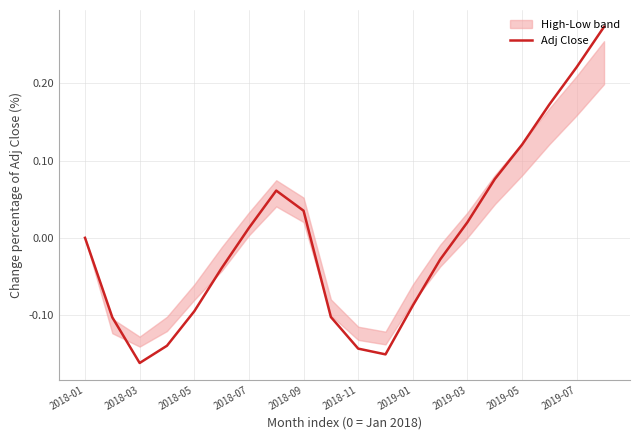

Which category has the lowest value in the Adj Close series?

2018-03